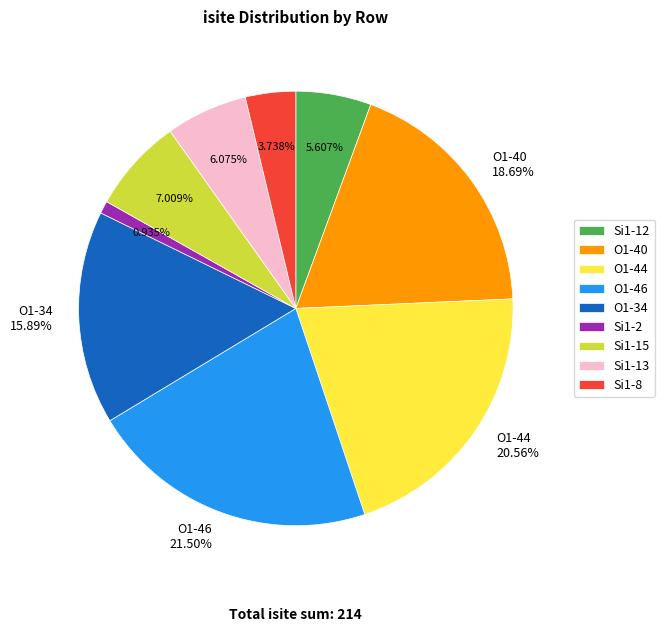

Does any single category account for the majority?

No